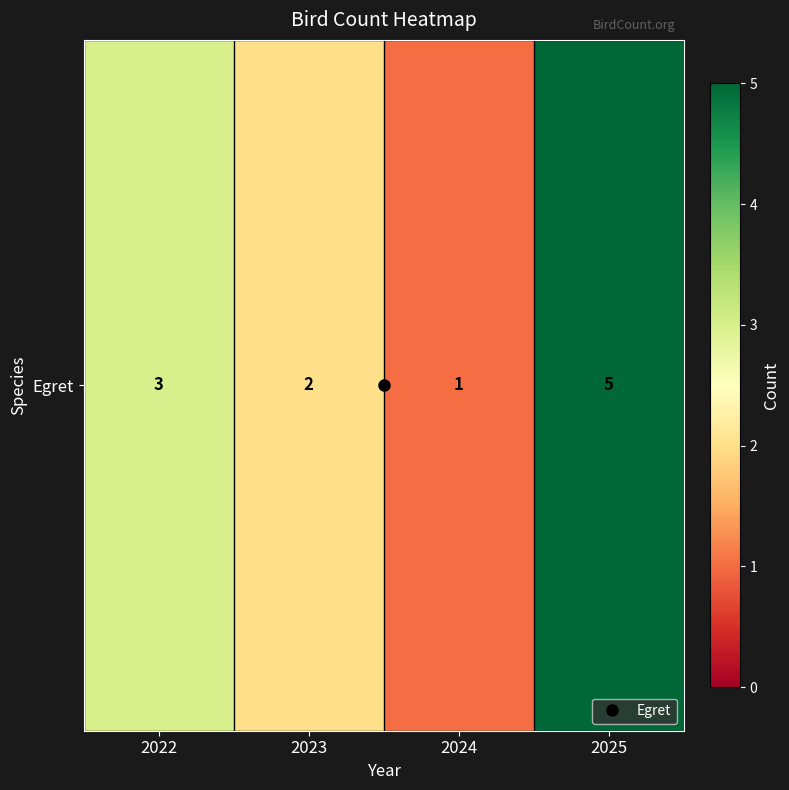

What is the difference between the values at 2023 and 2025?

3